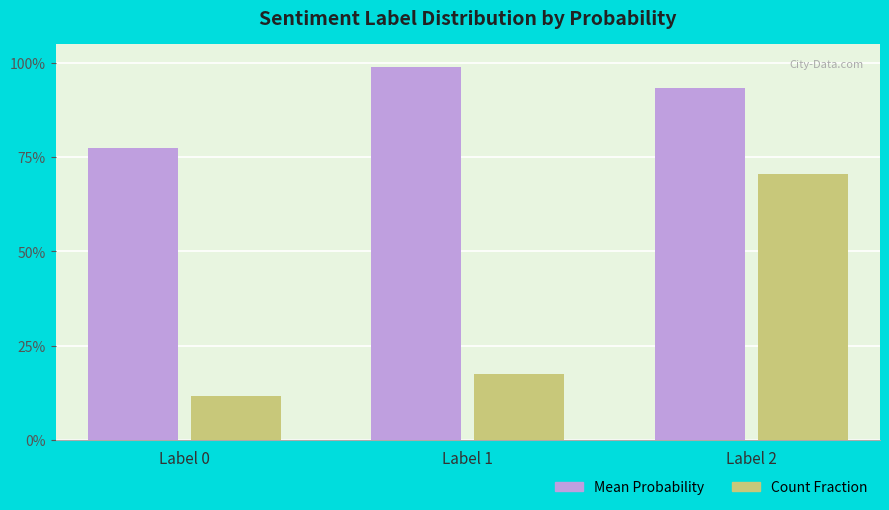

What is the lowest value of the Count Fraction series?

0.1